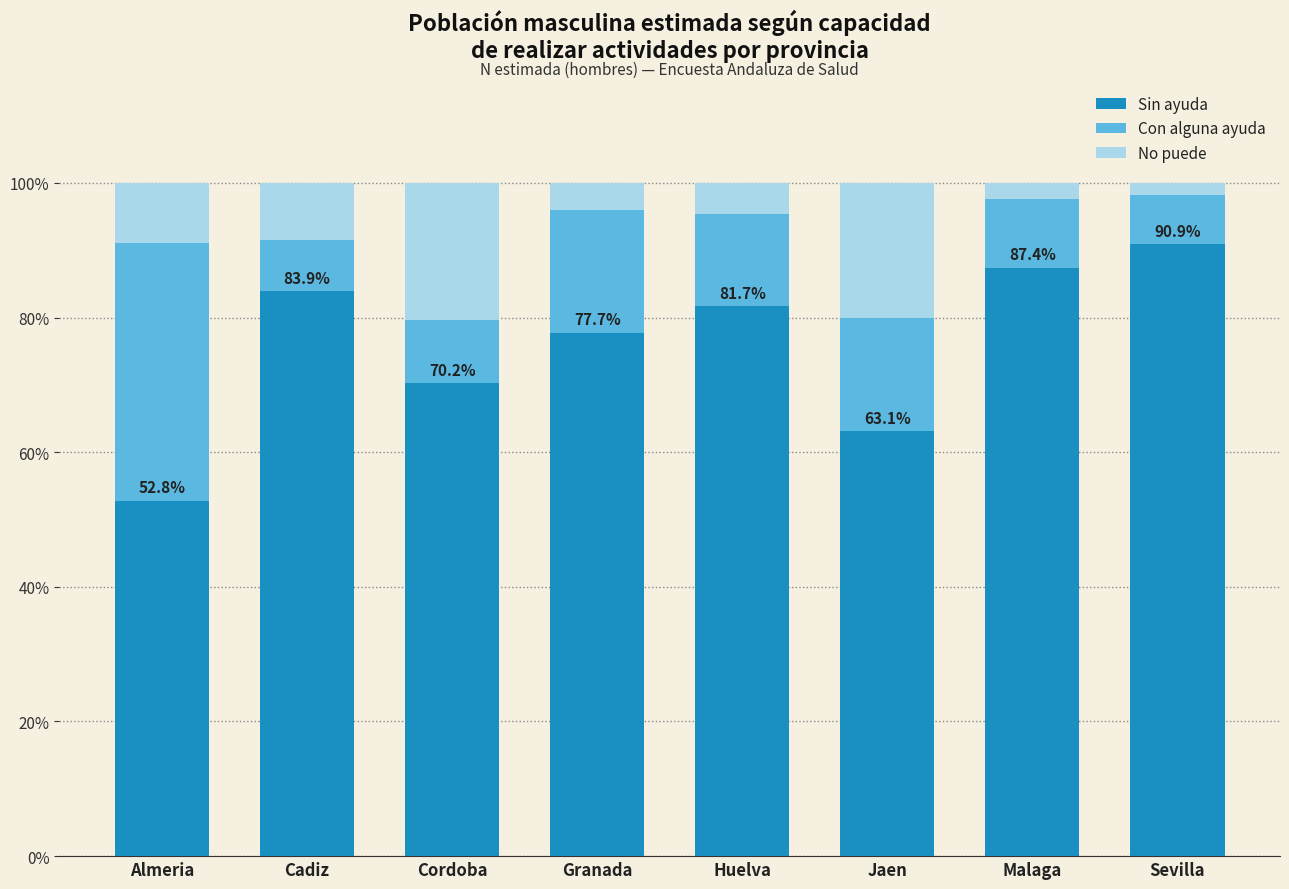

Reading left to right, list the values for the Sin ayuda series.

Almeria=52.8	Cadiz=83.9	Cordoba=70.2	Granada=77.7	Huelva=81.7	Jaen=63.1	Malaga=87.4	Sevilla=90.9